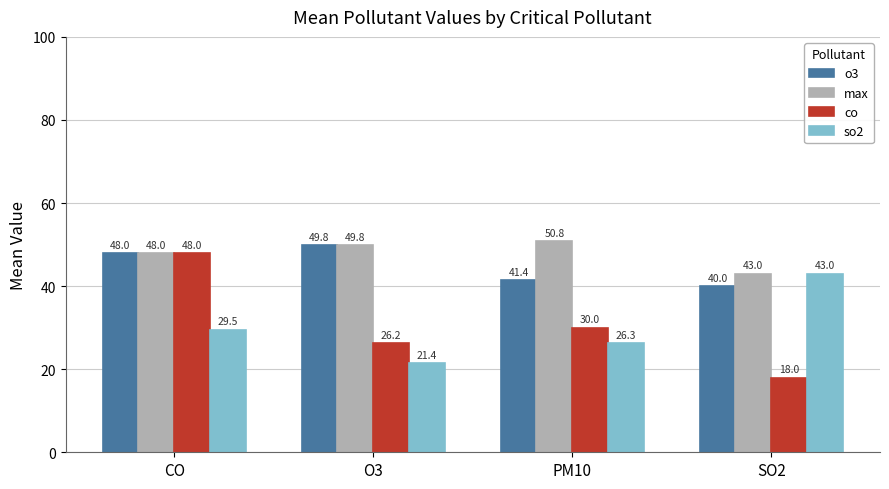

How many data points in so2 are less than 29?

2